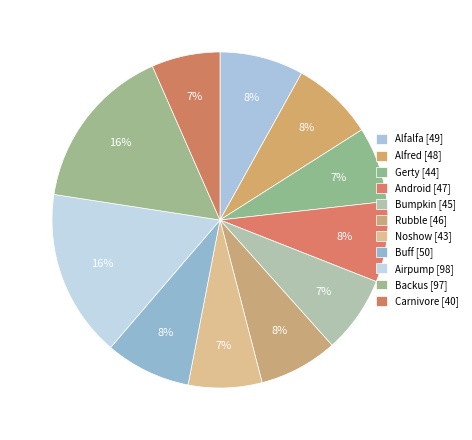

To the nearest percent, what is the average slice percentage?

9%